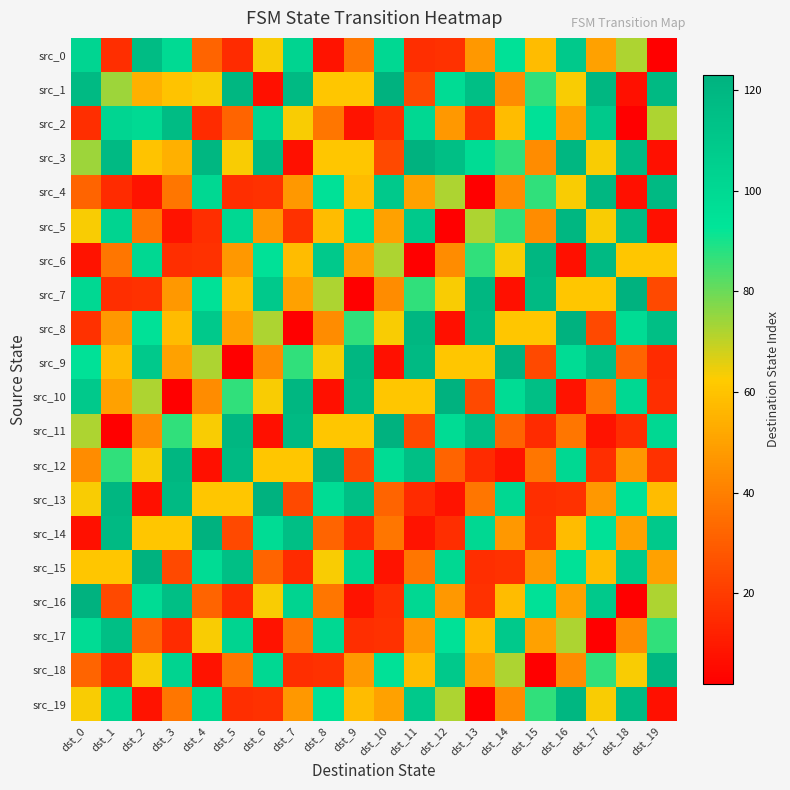

What is the difference between the highest and lowest values at dst_12?

121